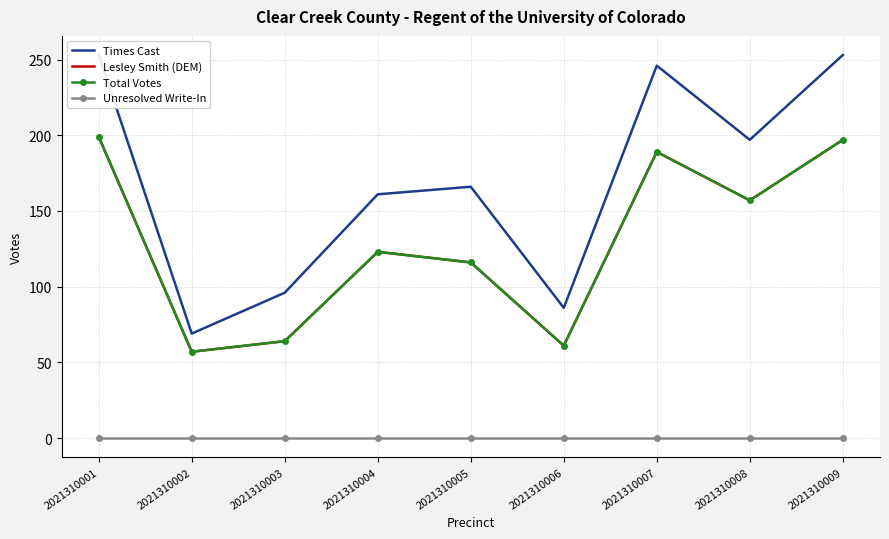

Reading right to left, transcribe all the data shown in this chart.

Times Cast: 2021310009=253	2021310008=197	2021310007=246	2021310006=86	2021310005=166	2021310004=161	2021310003=96	2021310002=69	2021310001=253
Lesley Smith (DEM): 2021310009=197	2021310008=157	2021310007=189	2021310006=61	2021310005=116	2021310004=123	2021310003=64	2021310002=57	2021310001=199
Total Votes: 2021310009=197	2021310008=157	2021310007=189	2021310006=61	2021310005=116	2021310004=123	2021310003=64	2021310002=57	2021310001=199
Unresolved Write-In: 2021310009=0	2021310008=0	2021310007=0	2021310006=0	2021310005=0	2021310004=0	2021310003=0	2021310002=0	2021310001=0